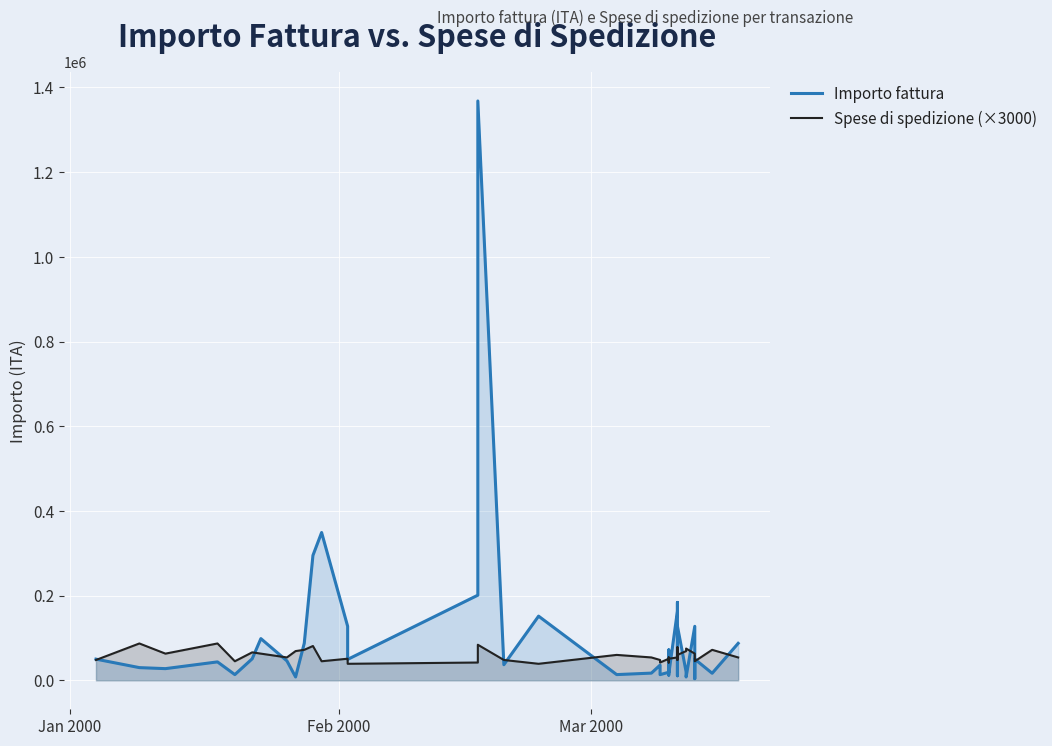

What is the minimum value for Spese di spedizione (×3000)?

39000